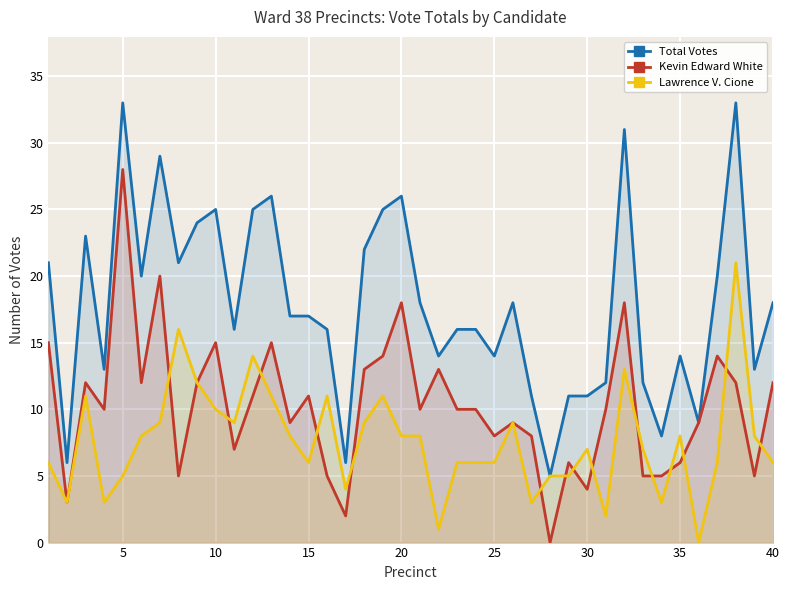

How many lines are shown in the chart?

3